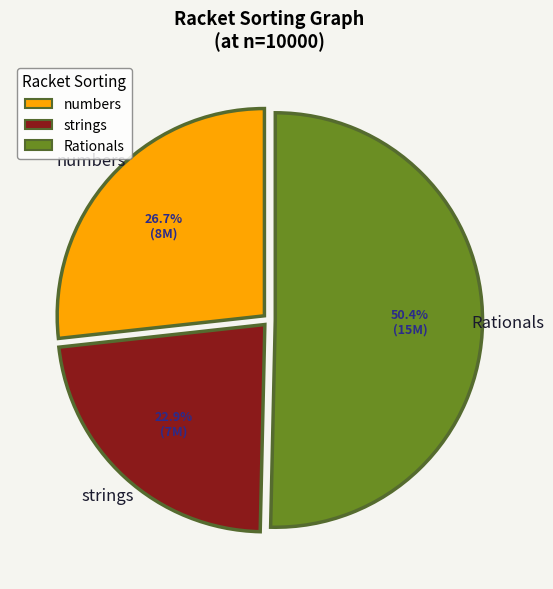

Is the sum of Rationals and strings greater than half?

Yes